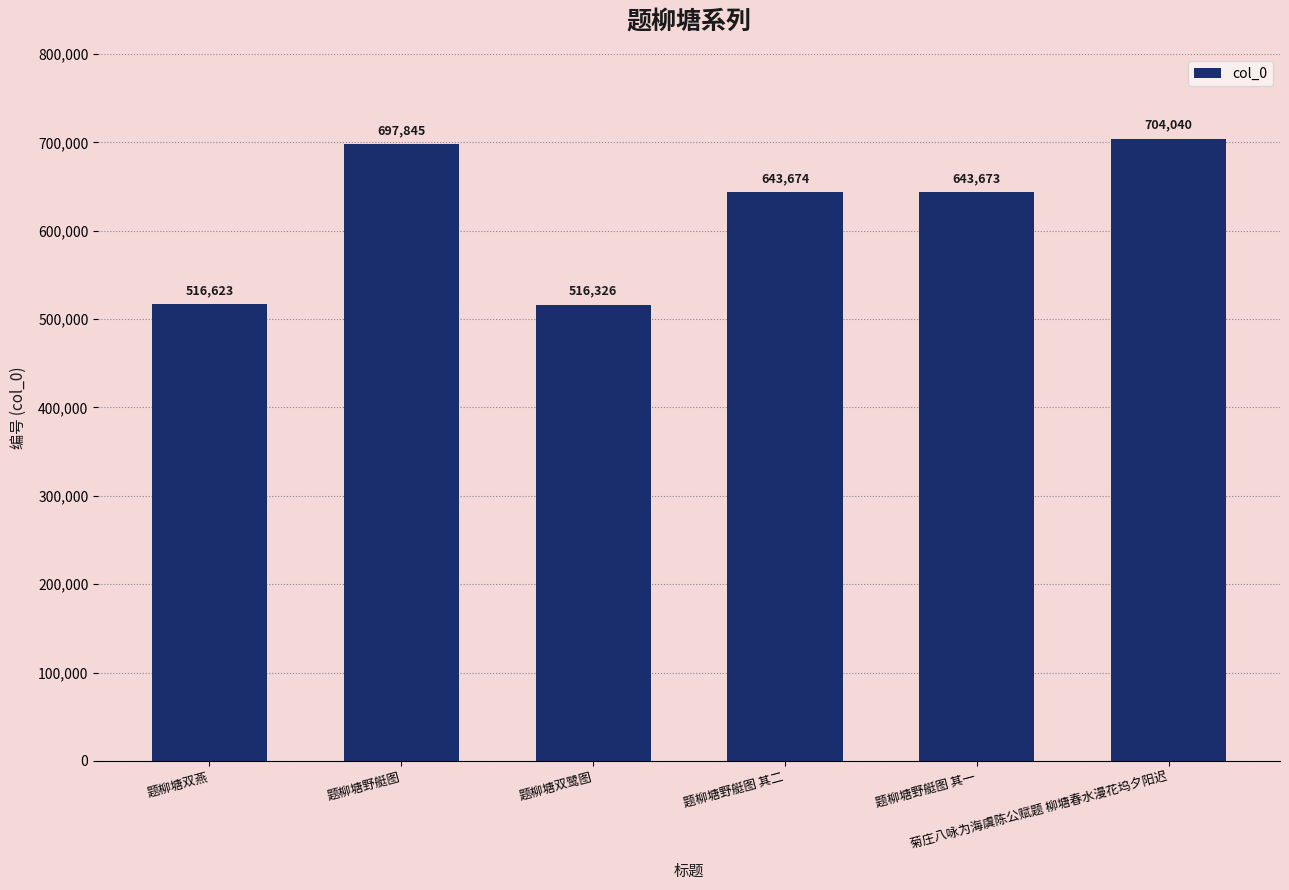

What is the difference between the values at 菊庄八咏为海虞陈公赋题 柳塘春水漫花坞夕阳迟 and 题柳塘野艇图 其一?

60367